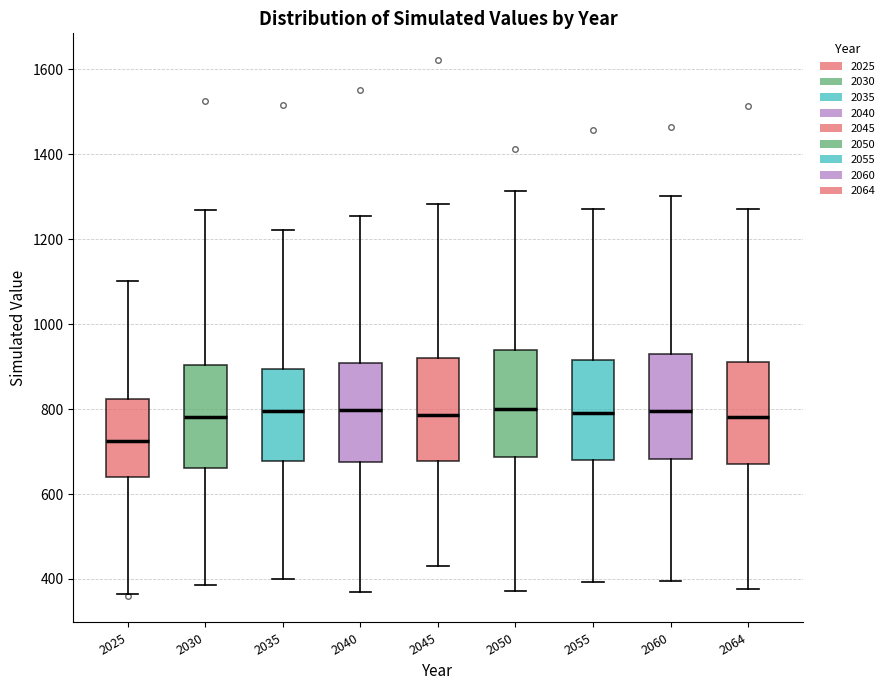

Where is the lower edge of the box at x = 2055 on the y-axis? The values are not printed on the chart, so give them approximately, as read against the axis.

680